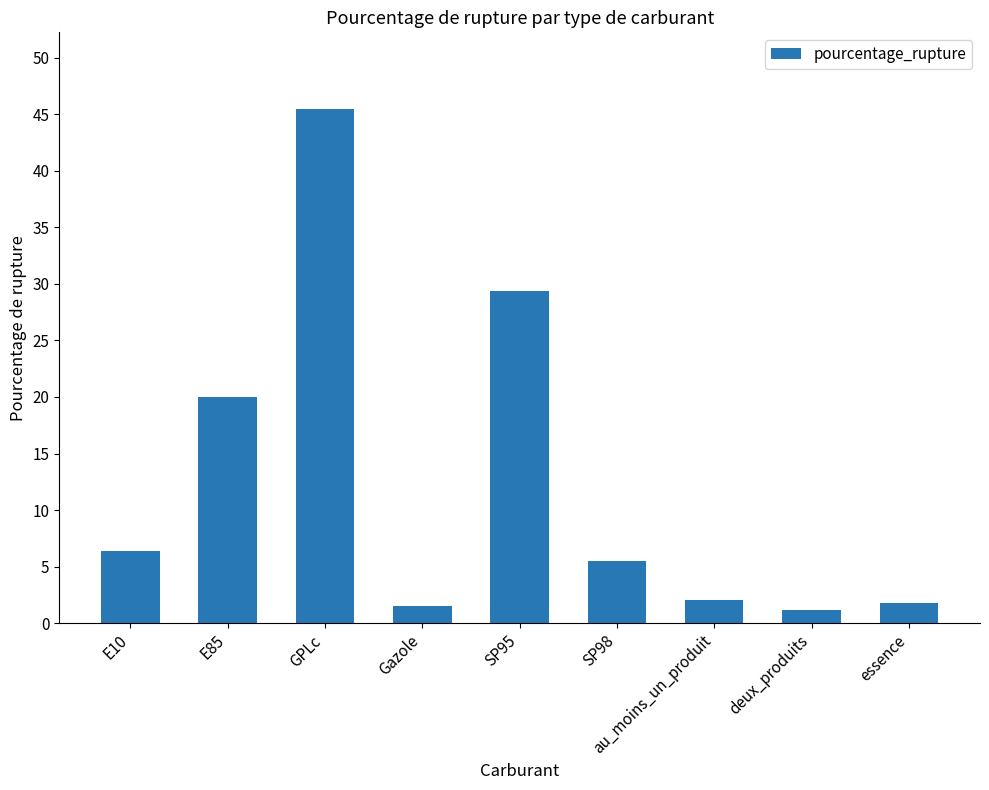

Approximately how many times larger is the value at E10 compared to au_moins_un_produit?

3.1